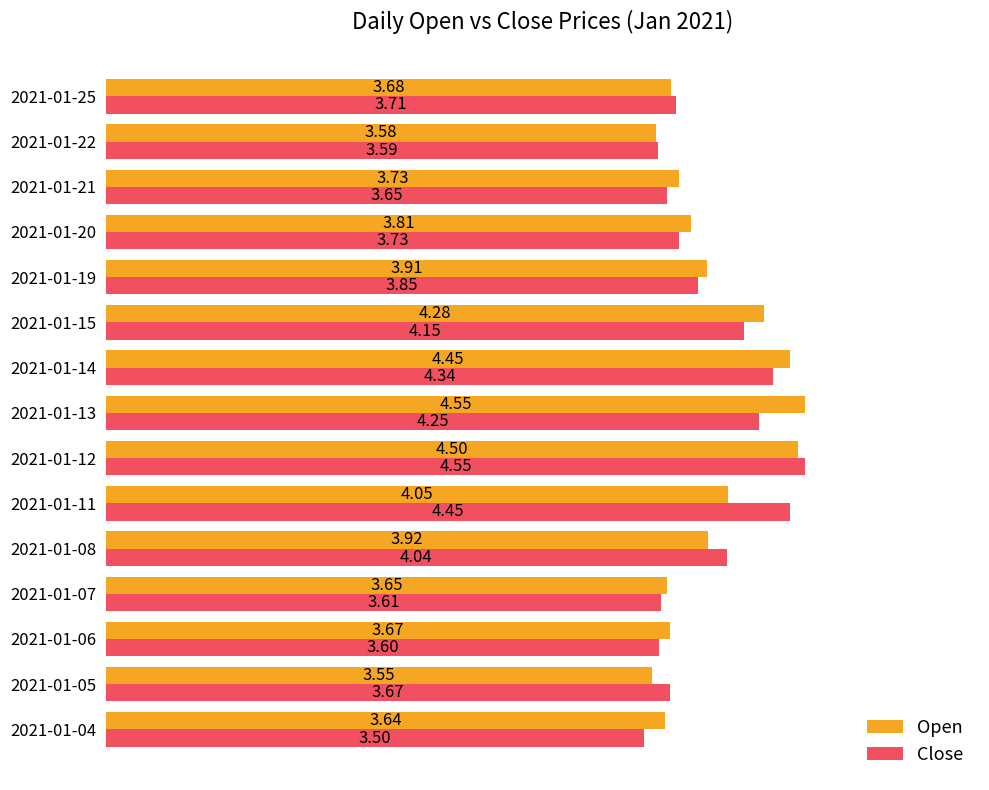

Between 2021-01-11 and 2021-01-13, which series saw the biggest shift?

Open